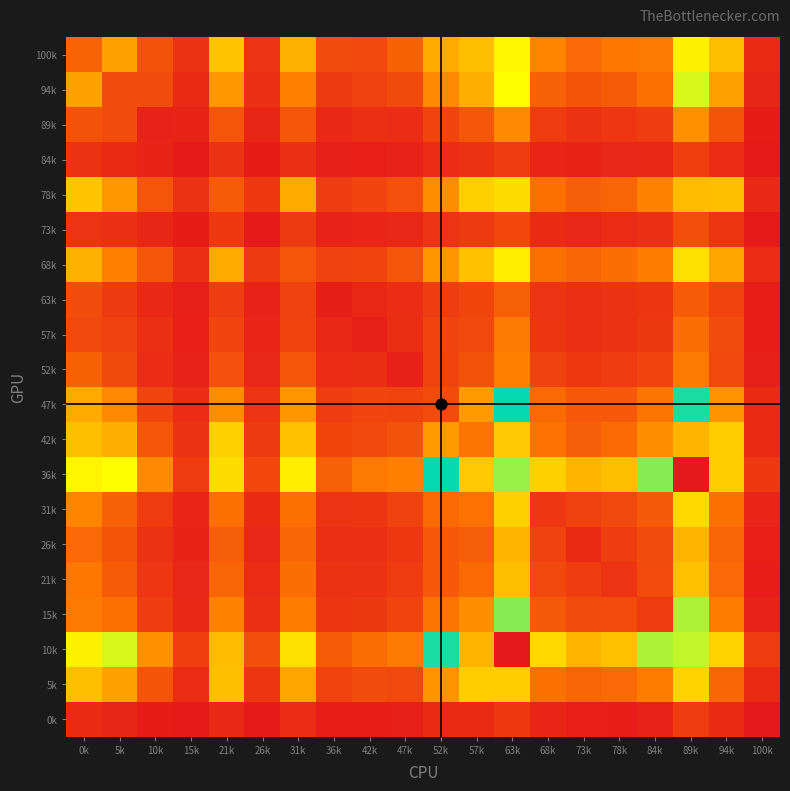

Reading right to left, what are all the values shown in this chart?

100k: 100k=68	94k=523	89k=850	84k=356	78k=348	73k=296	68k=388	63k=842	57k=525	52k=475	47k=271	42k=178	36k=194	31k=493	26k=99	21k=541	15k=94	10k=212	5k=455	0k=275
94k: 100k=50	94k=453	89k=807	84k=319	78k=246	73k=215	68k=267	63k=823	57k=487	52k=399	47k=182	42k=149	36k=127	31k=375	26k=89	21k=432	15k=66	10k=185	5k=190	0k=455
89k: 100k=16	94k=217	89k=416	84k=138	78k=112	73k=96	68k=128	63k=400	57k=228	52k=165	47k=76	42k=85	36k=61	31k=228	26k=50	21k=221	15k=44	10k=37	5k=185	0k=212
84k: 100k=11	94k=74	89k=144	84k=56	78k=54	73k=44	68k=47	63k=131	57k=95	52k=76	47k=37	42k=29	36k=25	31k=90	26k=17	21k=96	15k=6	10k=44	5k=66	0k=94
78k: 100k=59	94k=522	89k=975	84k=381	78k=279	73k=253	68k=319	63k=900	57k=566	52k=409	47k=207	42k=164	36k=136	31k=476	26k=119	21k=247	15k=96	10k=221	5k=432	0k=541
73k: 100k=11	94k=110	89k=195	84k=89	78k=73	73k=54	68k=70	63k=173	57k=127	52k=104	47k=53	42k=47	36k=35	31k=126	26k=10	21k=119	15k=17	10k=50	5k=89	0k=99
68k: 100k=74	94k=464	89k=893	84k=366	78k=311	73k=285	68k=319	63k=857	57k=531	52k=428	47k=222	42k=162	36k=154	31k=223	26k=126	21k=476	15k=90	10k=228	5k=375	0k=493
63k: 100k=19	94k=158	89k=249	84k=110	78k=94	73k=82	68k=99	63k=263	57k=168	52k=135	47k=76	42k=56	36k=23	31k=154	26k=35	21k=136	15k=25	10k=61	5k=127	0k=194
57k: 100k=18	94k=194	89k=315	84k=121	78k=95	73k=86	68k=110	63k=352	57k=180	52k=165	47k=80	42k=31	36k=56	31k=162	26k=47	21k=164	15k=29	10k=85	5k=149	0k=178
52k: 100k=26	94k=180	89k=355	84k=161	78k=133	73k=114	68k=154	63k=375	57k=213	52k=160	47k=33	42k=80	36k=76	31k=222	26k=53	21k=207	15k=37	10k=76	5k=182	0k=271
47k: 100k=67	94k=422	89k=753	84k=336	78k=236	73k=237	68k=298	63k=748	57k=441	52k=186	47k=160	42k=165	36k=135	31k=428	26k=104	21k=409	15k=76	10k=165	5k=399	0k=475
42k: 100k=66	94k=556	89k=993	84k=409	78k=301	73k=254	68k=326	63k=948	57k=338	52k=441	47k=213	42k=180	36k=168	31k=531	26k=127	21k=566	15k=95	10k=228	5k=487	0k=525
36k: 100k=119	94k=935	89k=1489	84k=707	78k=523	73k=499	68k=564	63k=790	57k=948	52k=748	47k=375	42k=352	36k=263	31k=857	26k=173	21k=900	15k=131	10k=400	5k=823	0k=842
31k: 100k=48	94k=322	89k=584	84k=239	78k=178	73k=153	68k=111	63k=564	57k=326	52k=298	47k=154	42k=110	36k=99	31k=319	26k=70	21k=319	15k=47	10k=128	5k=267	0k=388
26k: 100k=28	94k=279	89k=500	84k=184	78k=138	73k=65	68k=153	63k=499	57k=254	52k=237	47k=114	42k=86	36k=82	31k=285	26k=54	21k=253	15k=44	10k=96	5k=215	0k=296
21k: 100k=20	94k=294	89k=527	84k=186	78k=100	73k=138	68k=178	63k=523	57k=301	52k=236	47k=133	42k=95	36k=94	31k=311	26k=73	21k=279	15k=54	10k=112	5k=246	0k=348
15k: 100k=37	94k=368	89k=696	84k=129	78k=186	73k=184	68k=239	63k=707	57k=409	52k=336	47k=161	42k=121	36k=110	31k=366	26k=89	21k=381	15k=56	10k=138	5k=319	0k=356
10k: 100k=128	94k=923	89k=802	84k=696	78k=527	73k=500	68k=584	63k=1489	57k=993	52k=753	47k=355	42k=315	36k=249	31k=893	26k=195	21k=975	15k=144	10k=416	5k=807	0k=850
5k: 100k=70	94k=283	89k=923	84k=368	78k=294	73k=279	68k=322	63k=935	57k=556	52k=422	47k=180	42k=194	36k=158	31k=464	26k=110	21k=522	15k=74	10k=217	5k=453	0k=523
0k: 100k=3	94k=70	89k=128	84k=37	78k=20	73k=28	68k=48	63k=119	57k=66	52k=67	47k=26	42k=18	36k=19	31k=74	26k=11	21k=59	15k=11	10k=16	5k=50	0k=68